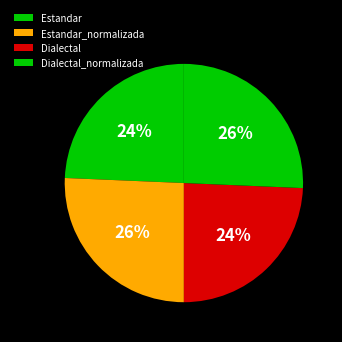

How many segments does this pie chart have?

4